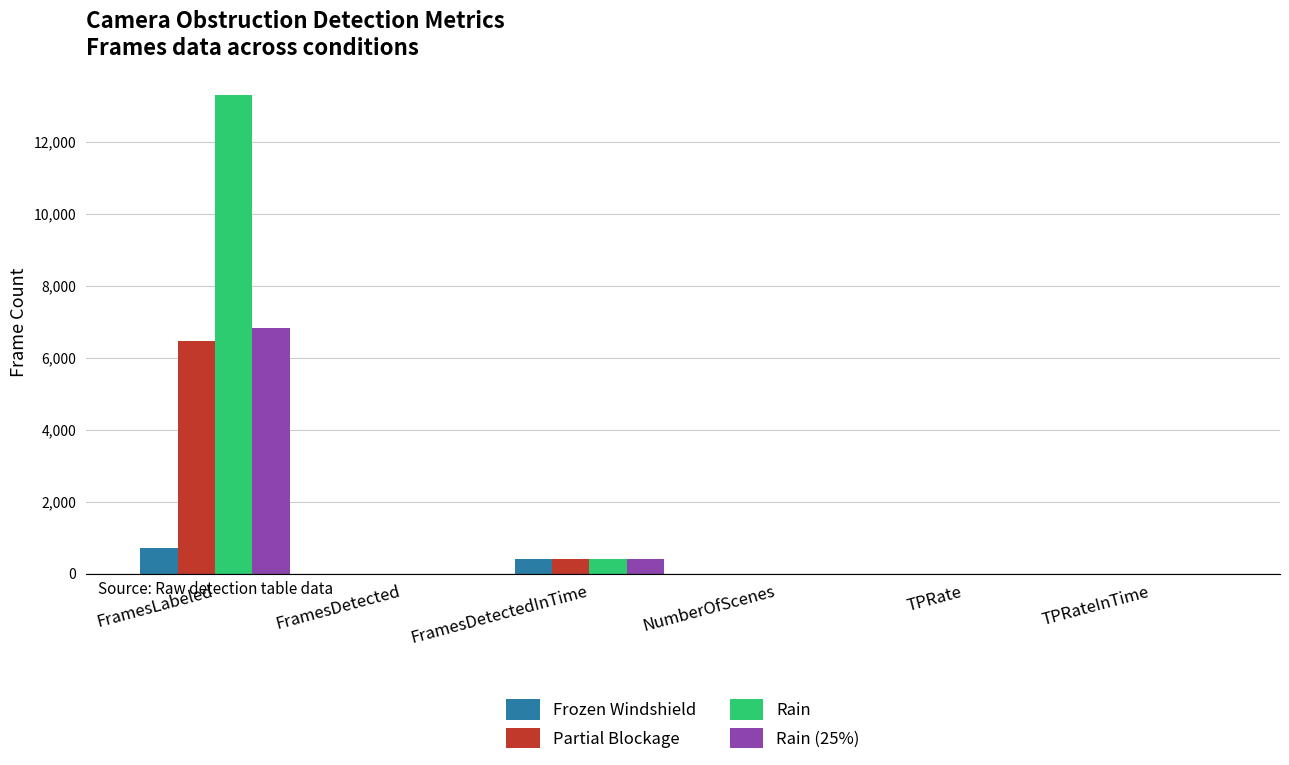

Which series changed the most between FramesLabeled and TPRateInTime?

Rain